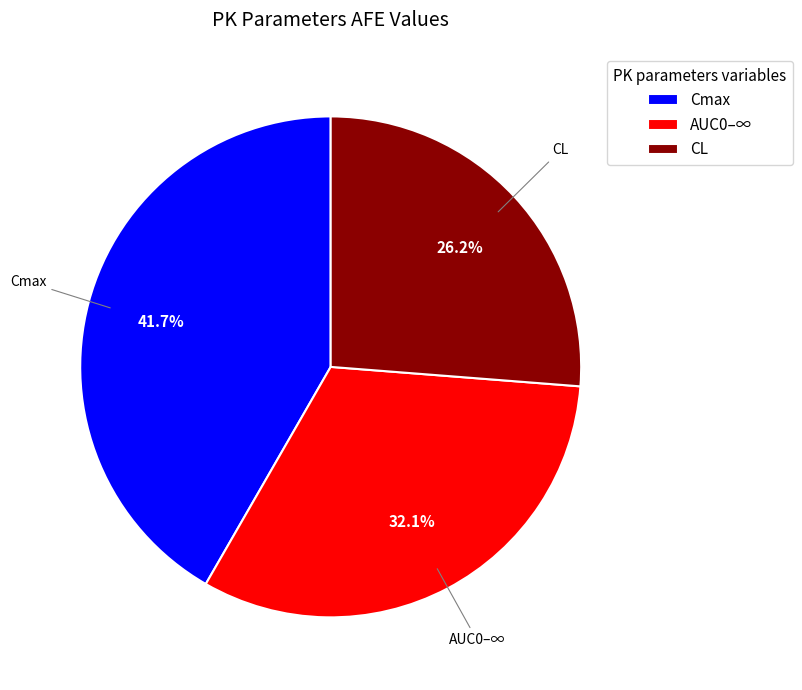

Do AUC0–∞ and CL together represent more than half of the pie?

Yes